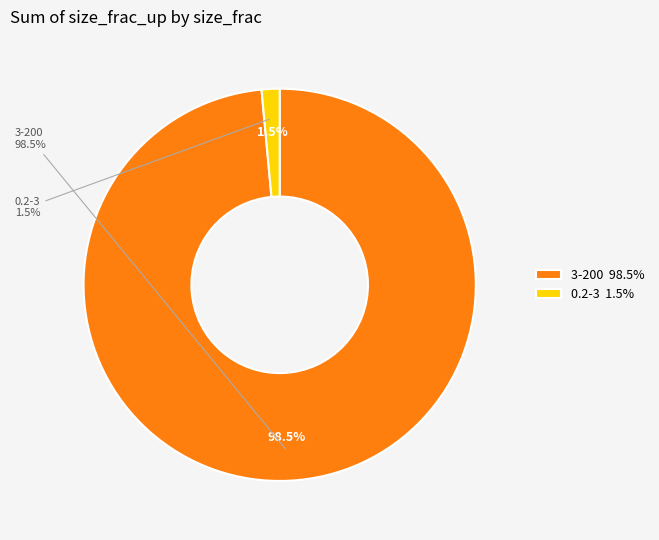

True or false: 0.2-3 accounts for 10% of the total.

False